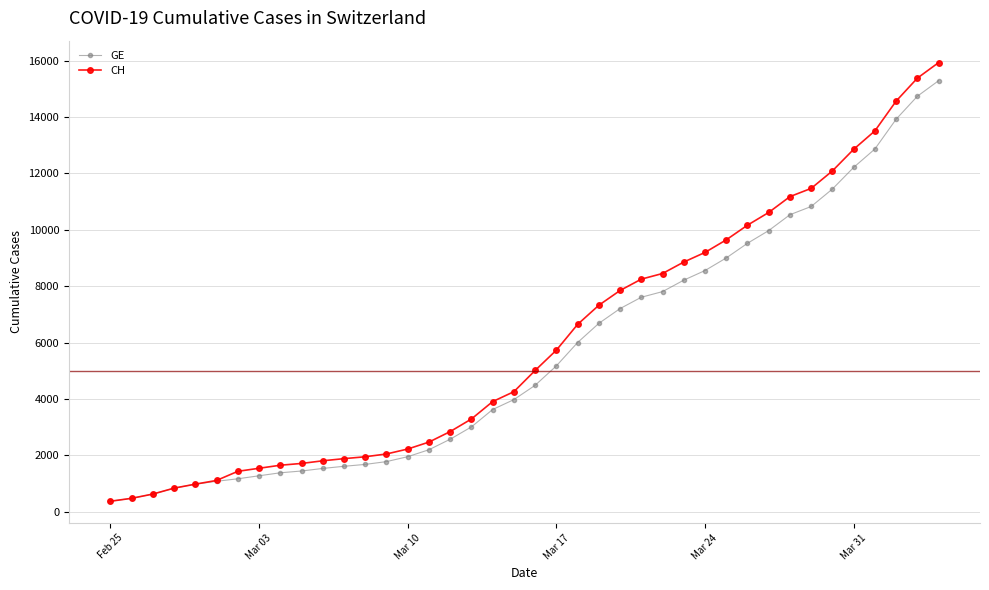

What is the maximum value shown in the chart?

15926